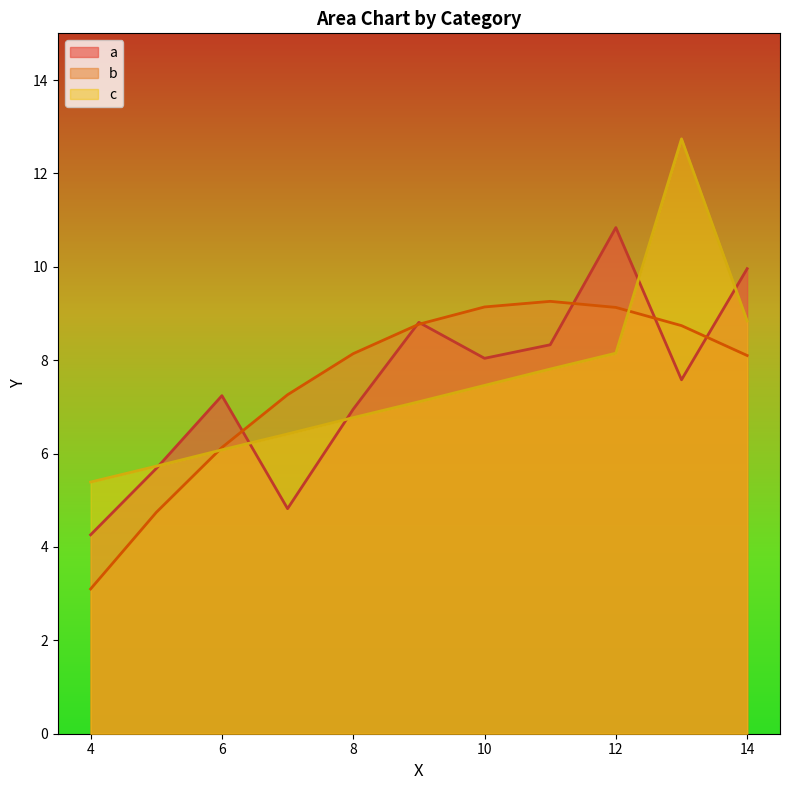

How many series are shown in this chart?

3